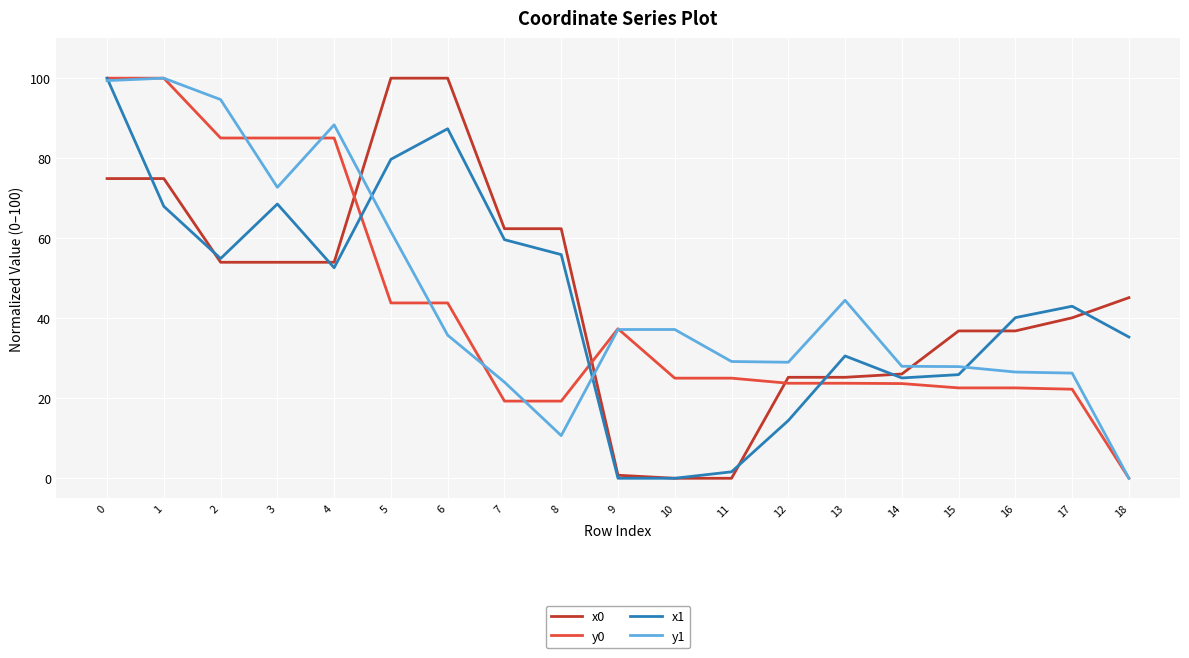

True or false: x0 and y1 cross at least once.

True